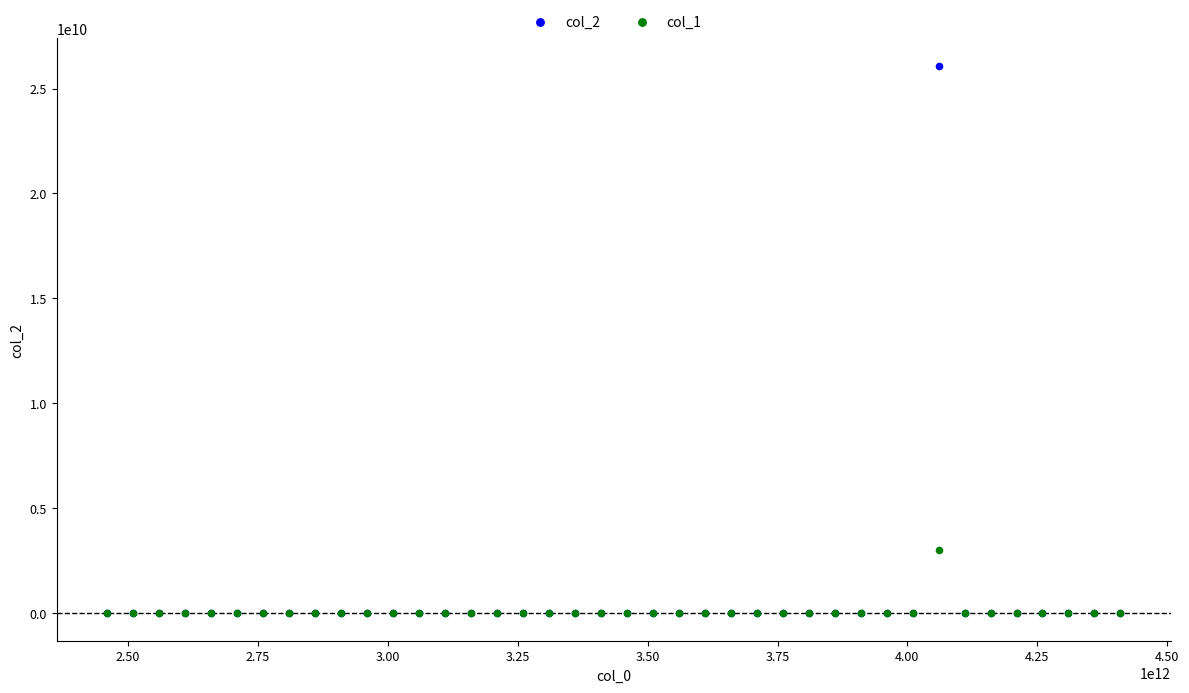

What are all the series names shown in the legend?

col_2, col_1